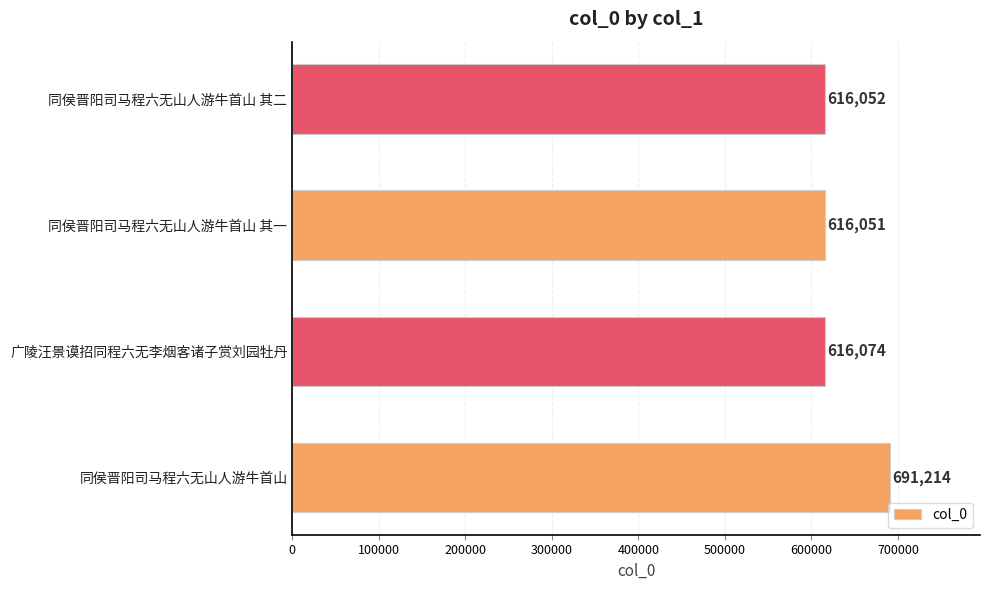

Rank the categories by value from lowest to highest.

同侯晋阳司马程六无山人游牛首山 其一, 同侯晋阳司马程六无山人游牛首山 其二, 广陵汪景谟招同程六无李烟客诸子赏刘园牡丹, 同侯晋阳司马程六无山人游牛首山